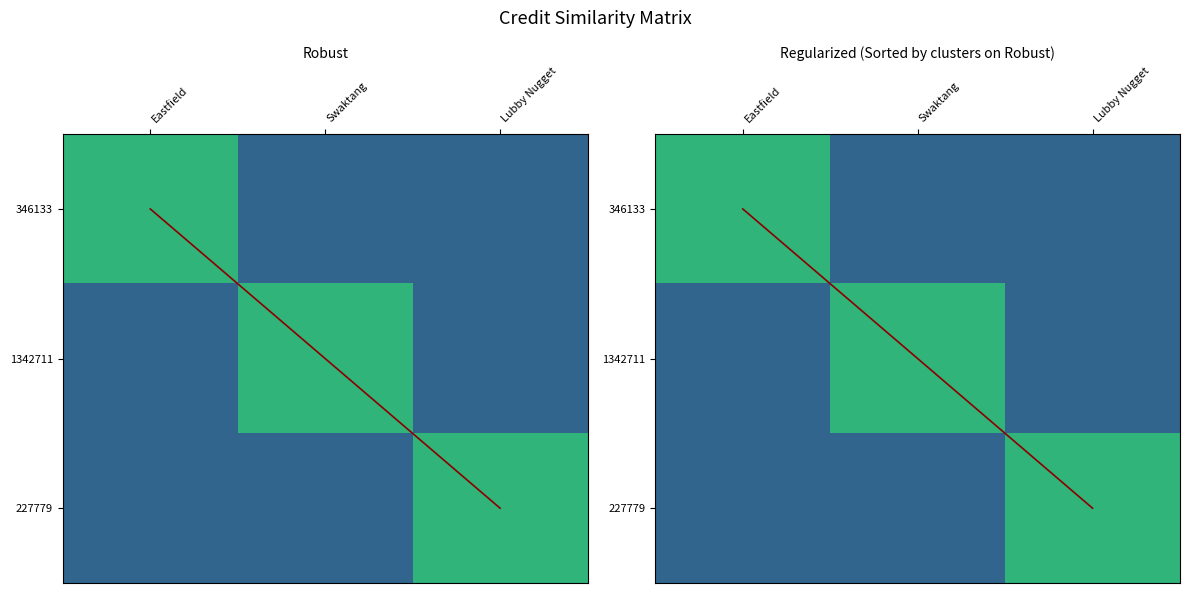

The value of 1342711 at Eastfield is 2354574.5. True or false?

False